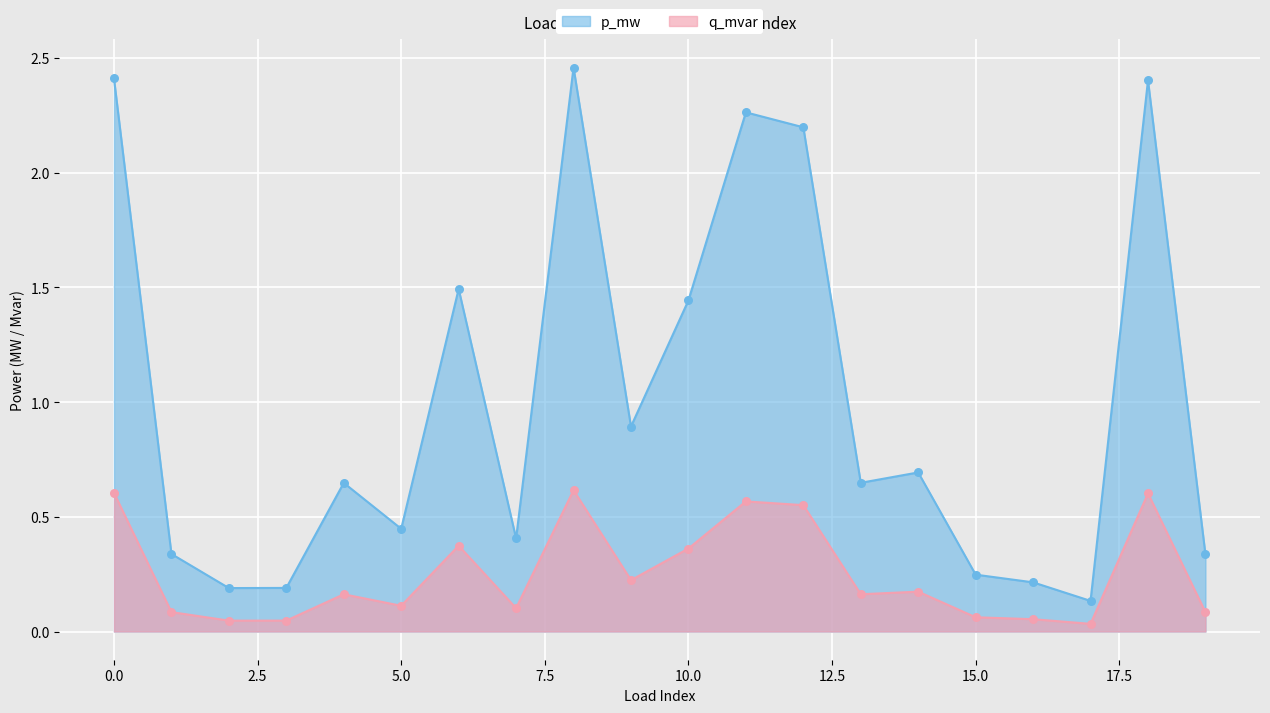

Which series has the largest total across all categories?

p_mw